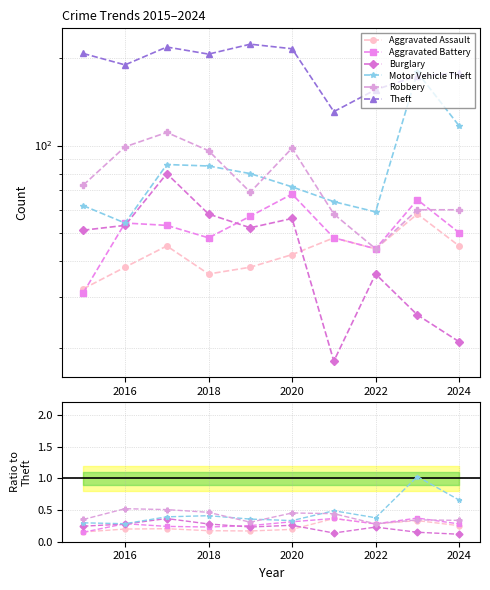

True or false: Robbery and Aggravated Assault intersect in this chart.

False